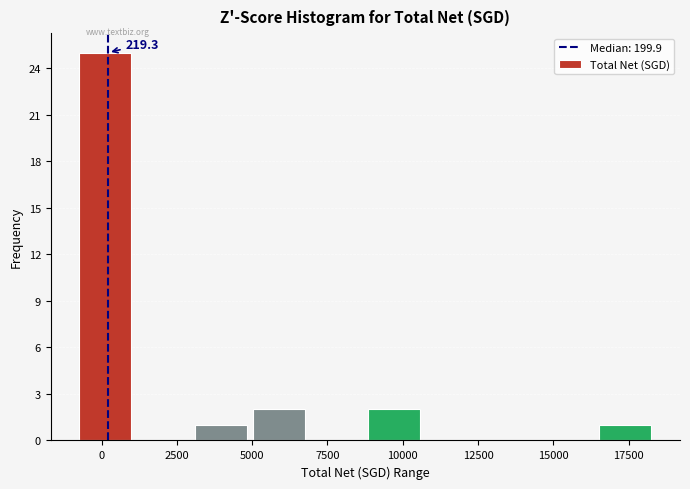

Around what value on the x-axis is the tallest bar? Give the approximate position of its centre, as read against the axis.

0